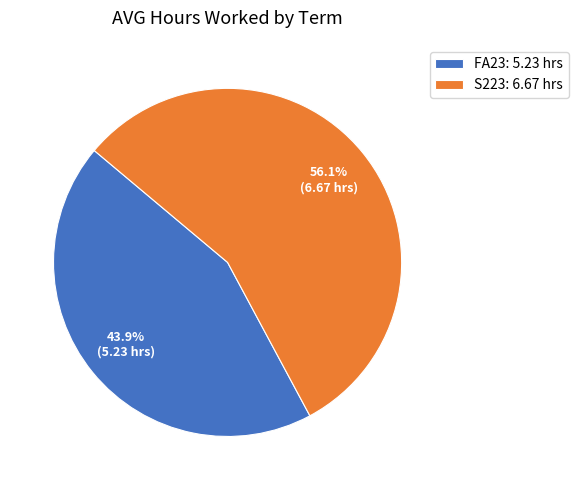

The S223 slice represents 56% of the pie. True or false?

True